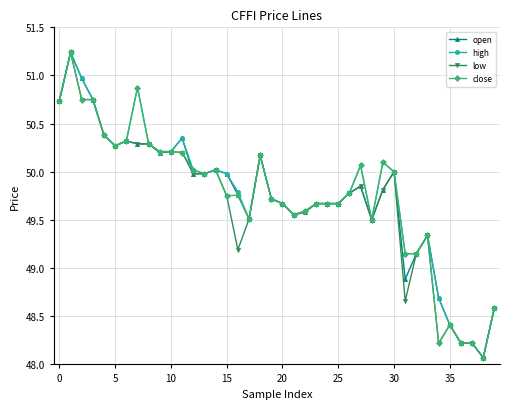

What is the sum of all open values?

1989.5